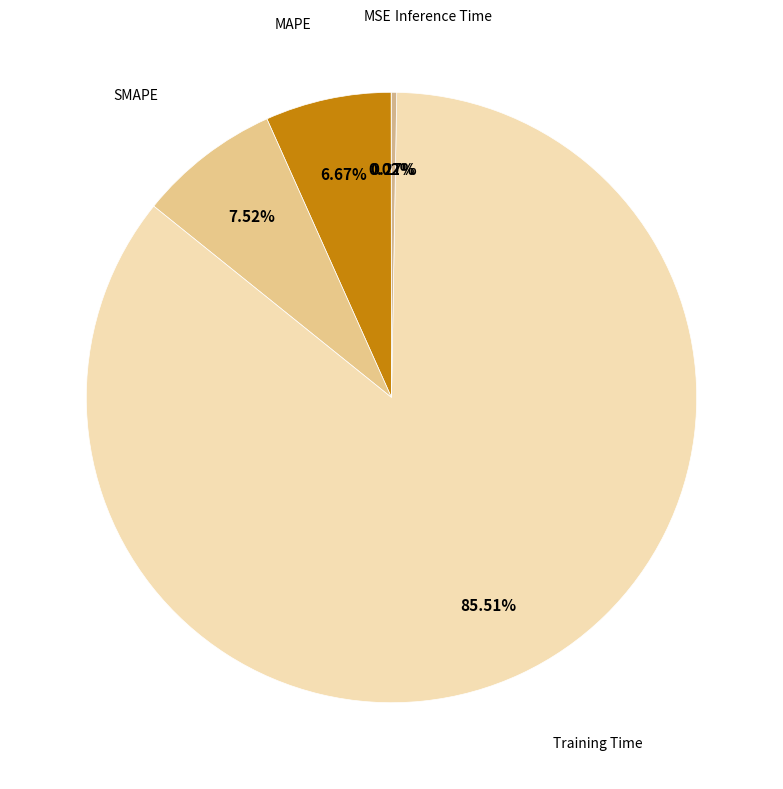

Which category has the biggest portion of the pie?

Training Time